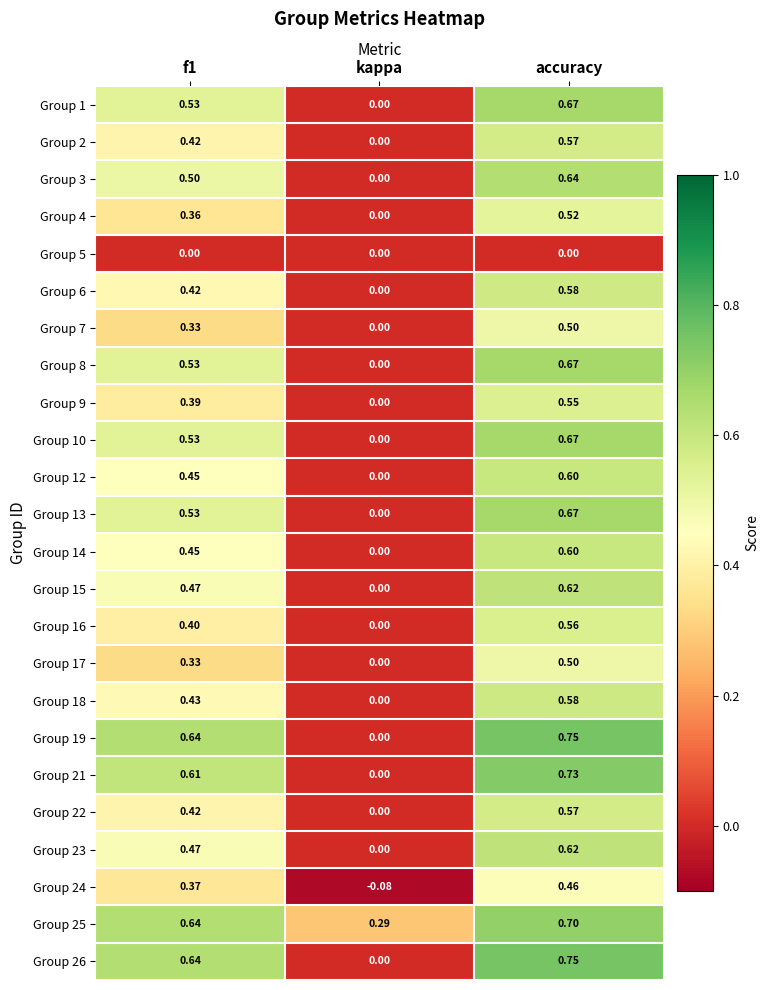

At which category does the chart reach its peak across all series?

accuracy